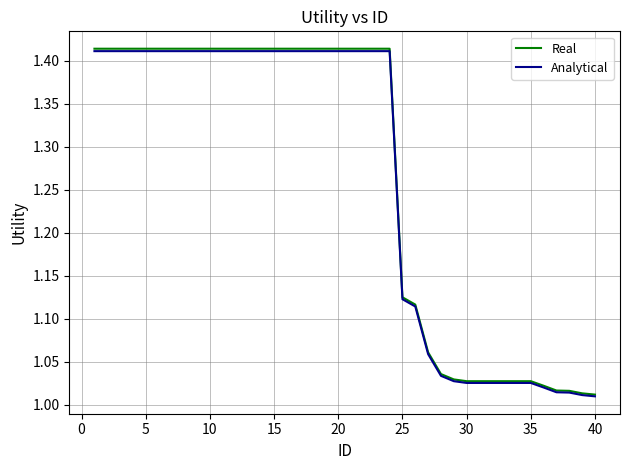

Which series has the widest spread of values?

Real